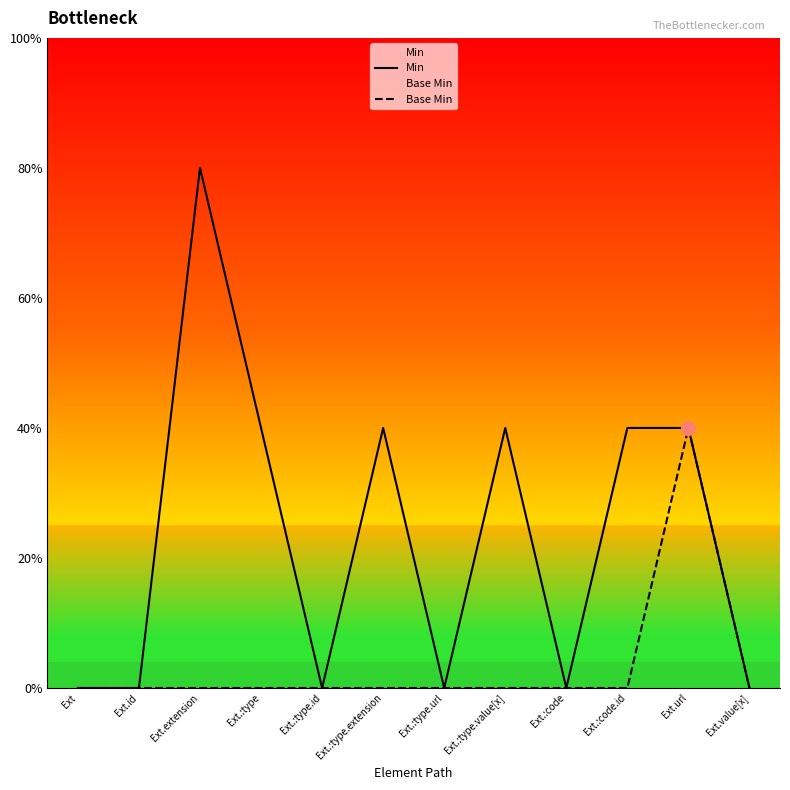

True or false: Base Min and Min cross at least once.

False